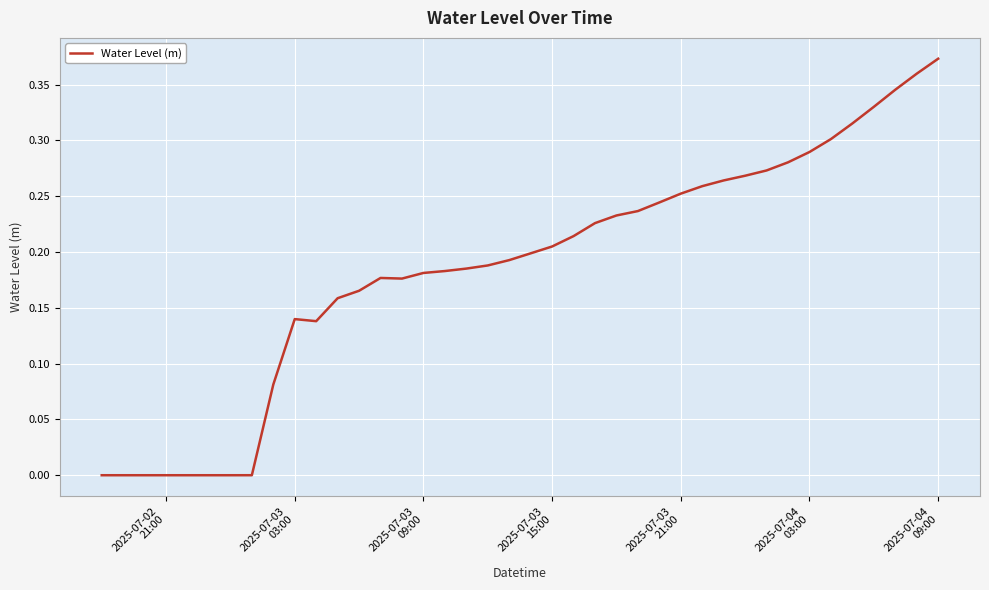

Reading left to right, transcribe all the data shown in this chart.

-0.0	-0.0	-0.0	-0.0	-0.0	-0.0	-0.0	0.0	0.1	0.1	0.1	0.2	0.2	0.2	0.2	0.2	0.2	0.2	0.2	0.2	0.2	0.2	0.2	0.2	0.2	0.2	0.2	0.3	0.3	0.3	0.3	0.3	0.3	0.3	0.3	0.3	0.3	0.3	0.4	0.4